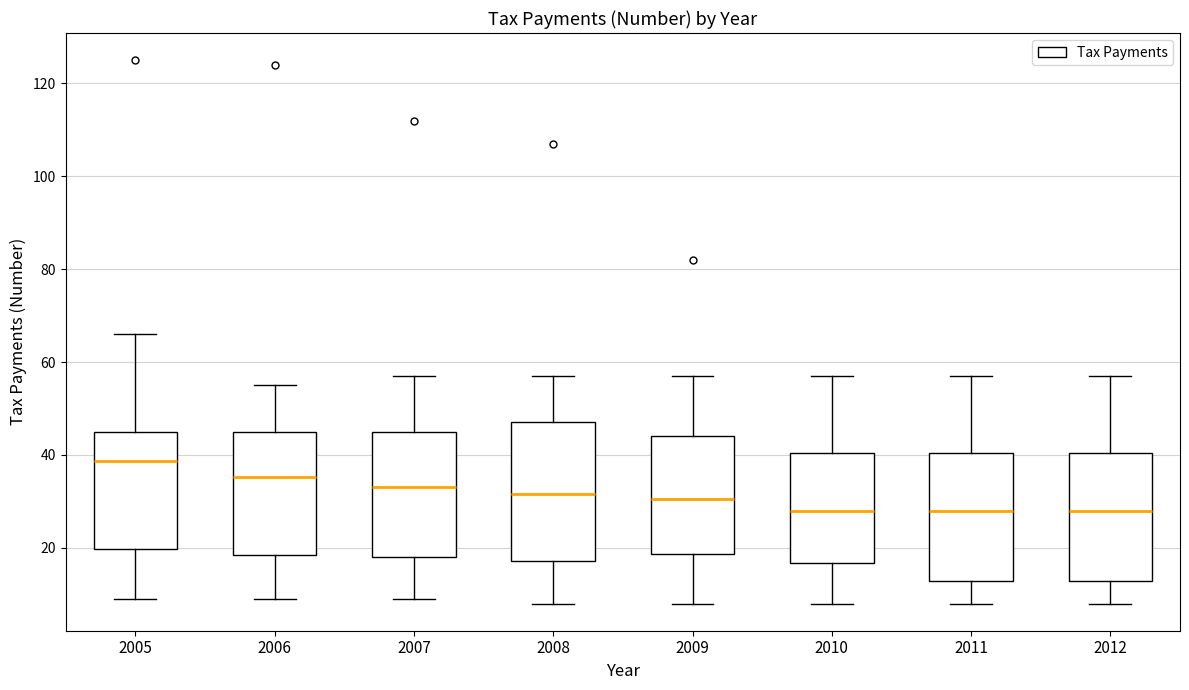

Which box's median line is the highest?

2005